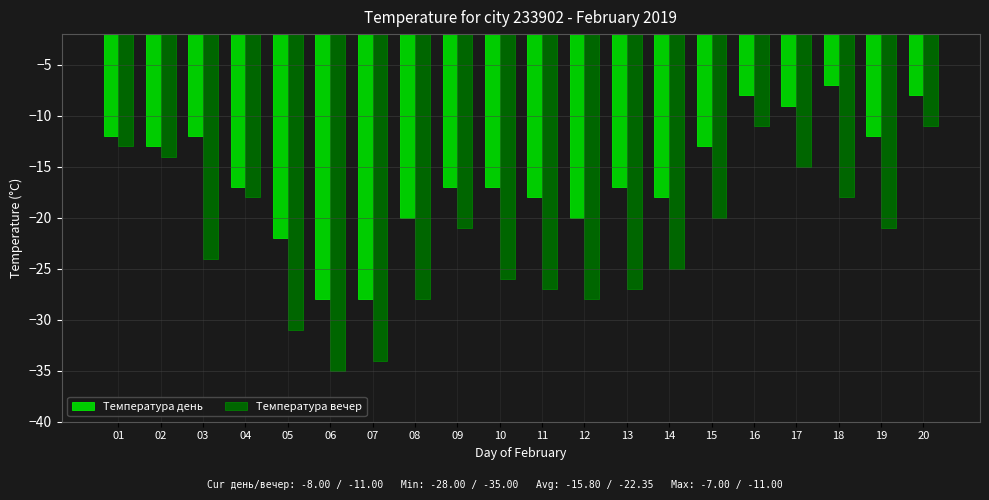

Which series has the largest range (max minus min)?

Температура вечер